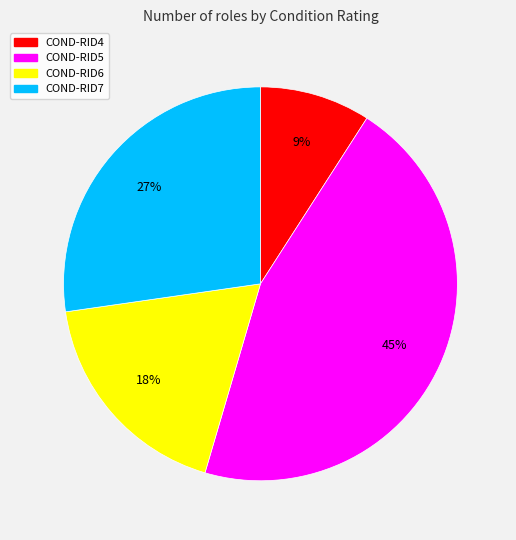

Which slice is the smallest?

COND-RID4